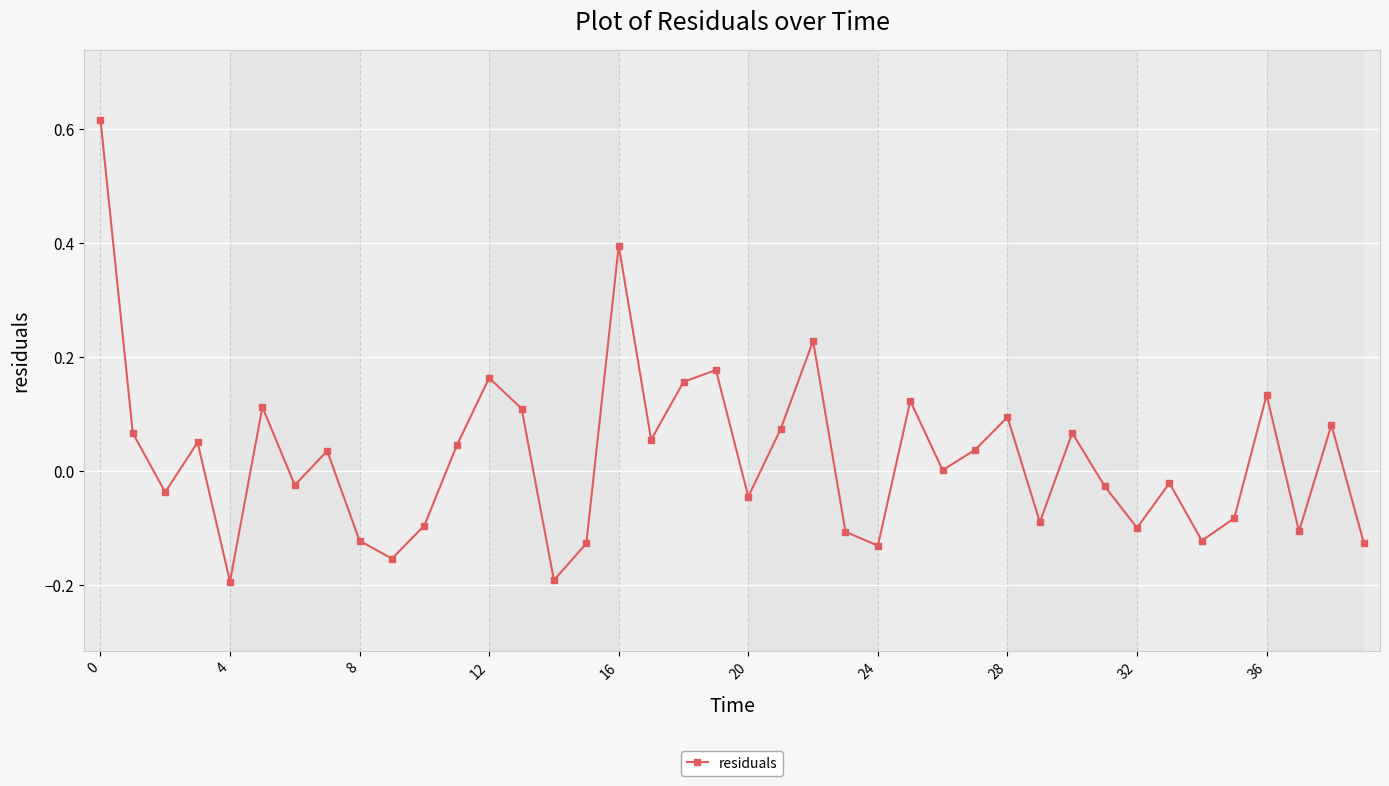

How many interior local valleys (lower than both neighbors) does the data have?

13